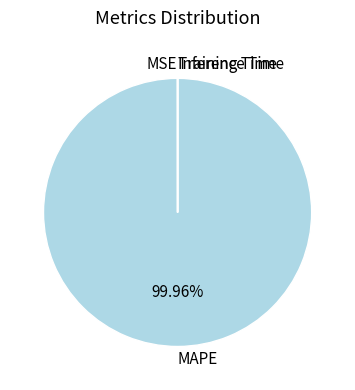

What is the largest slice in the pie chart?

MAPE